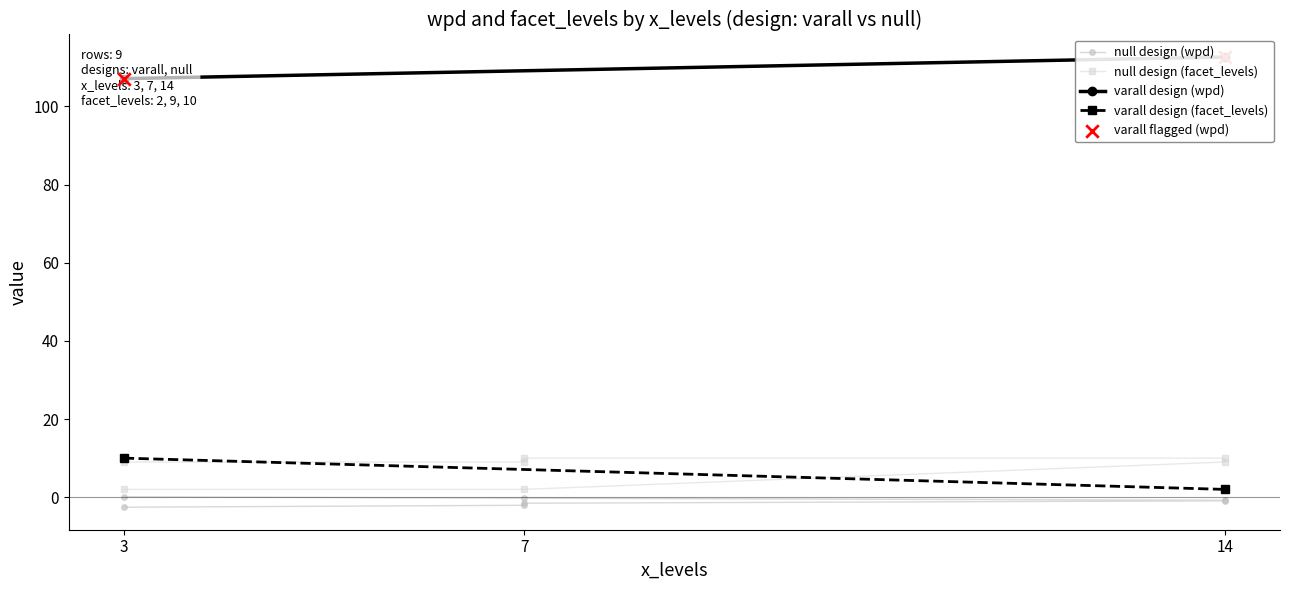

Which series reaches the minimum Y coordinate?

wpd